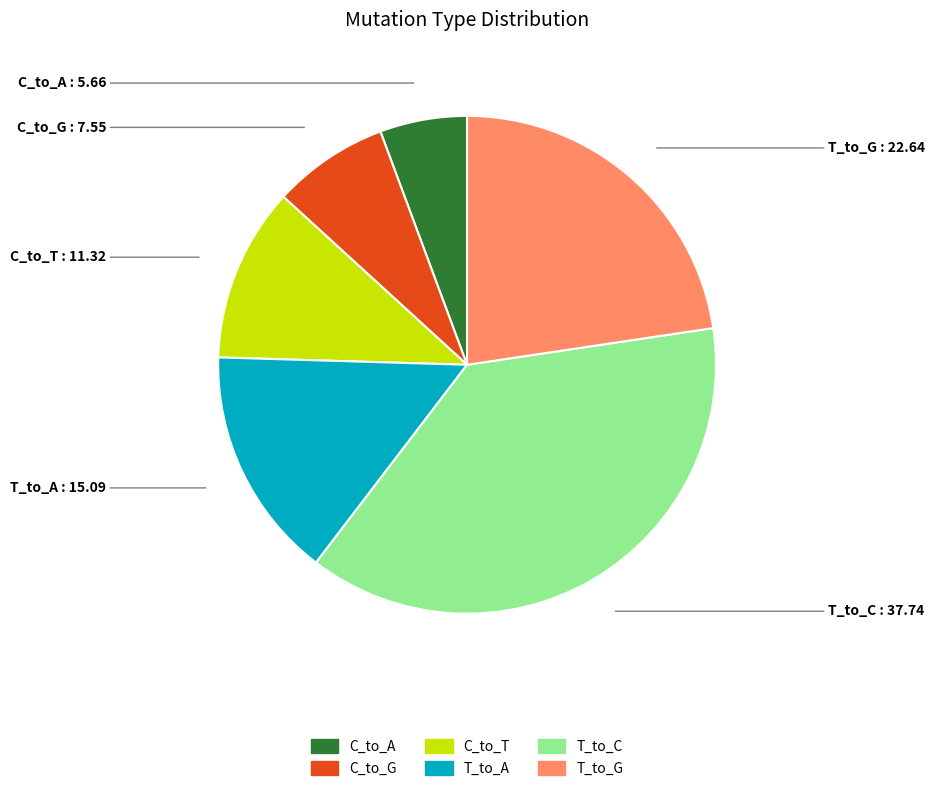

Is it true that C_to_A is 17% of the pie?

False